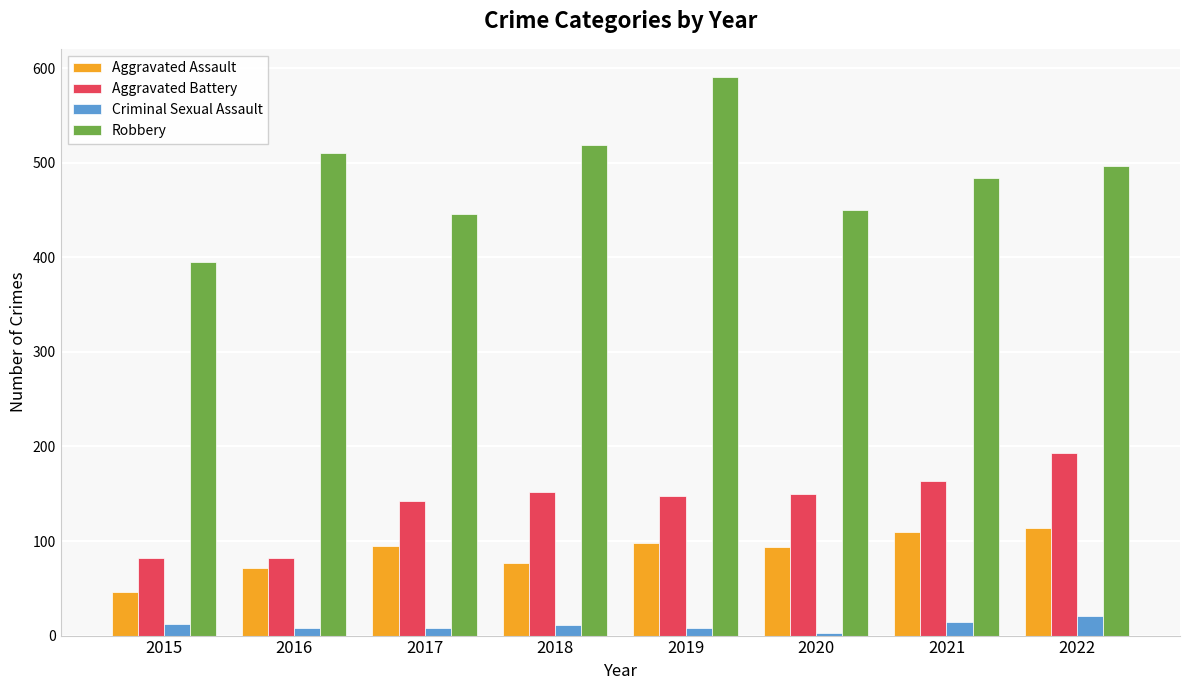

What is the average value of the Criminal Sexual Assault series?

11